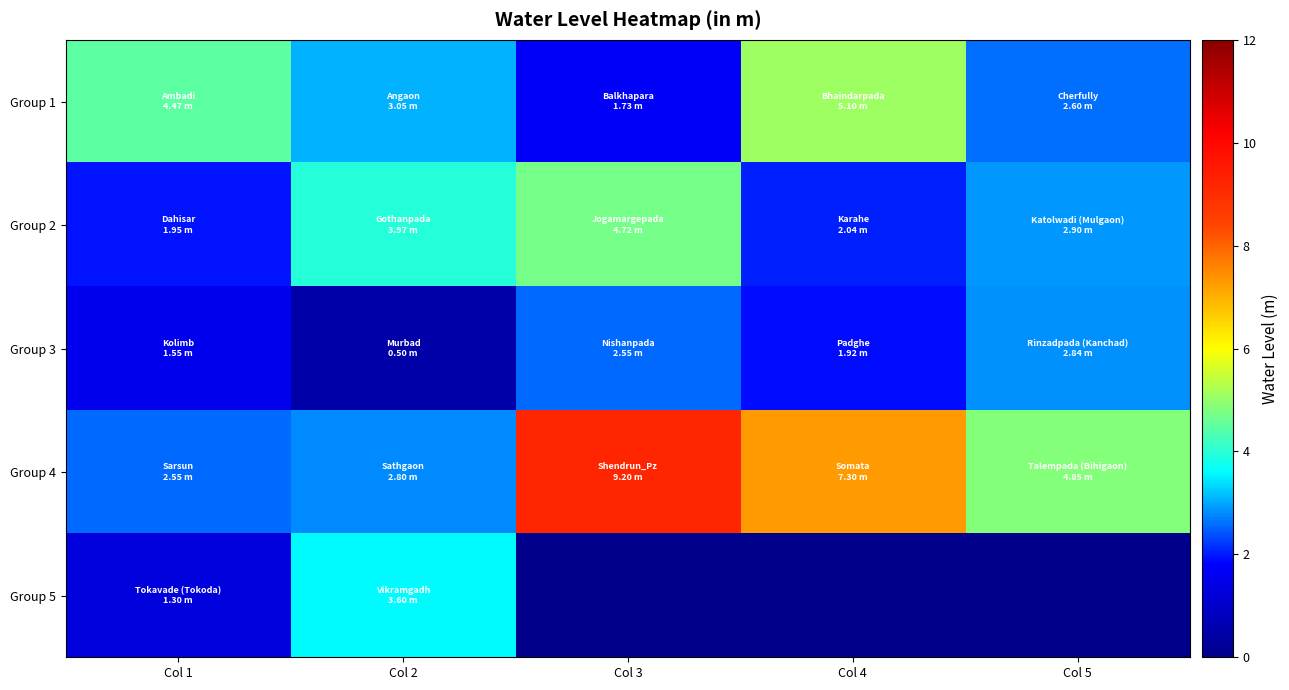

Which series has the largest total across all categories?

Group 4